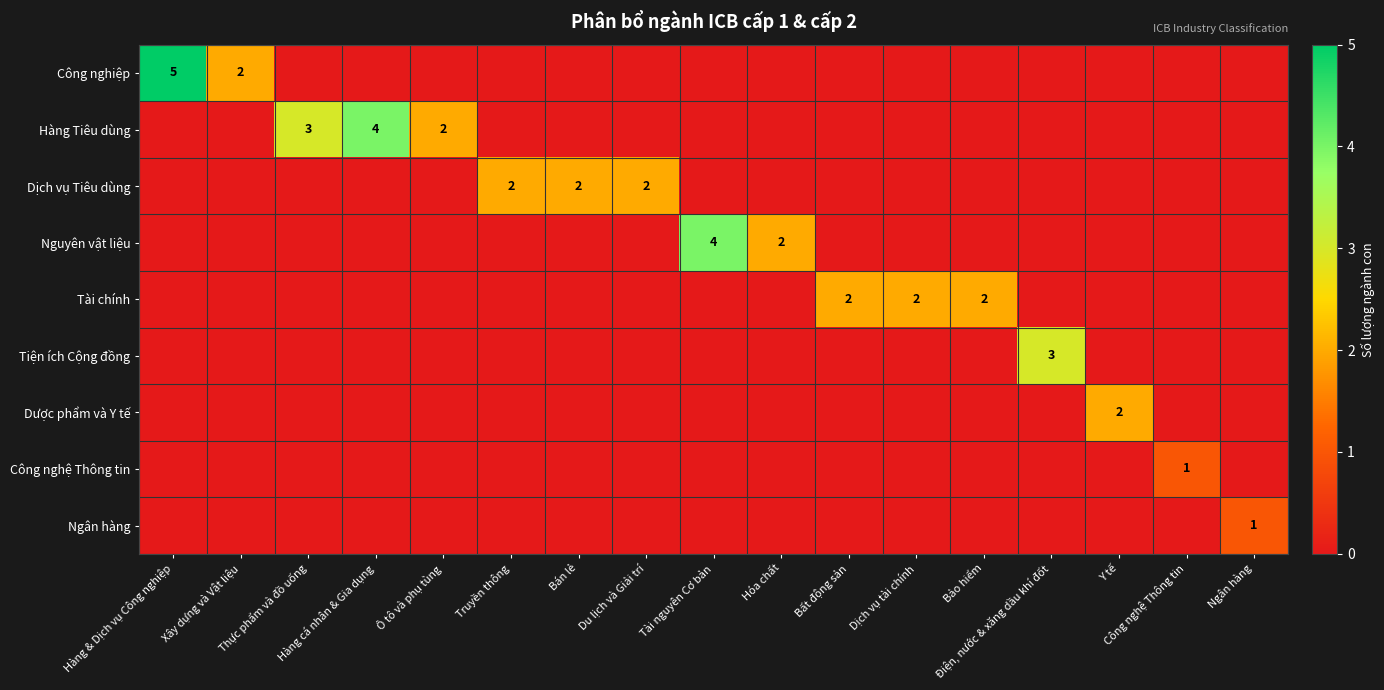

Is it true that Tài chính equals 1 at Bất động sản?

False